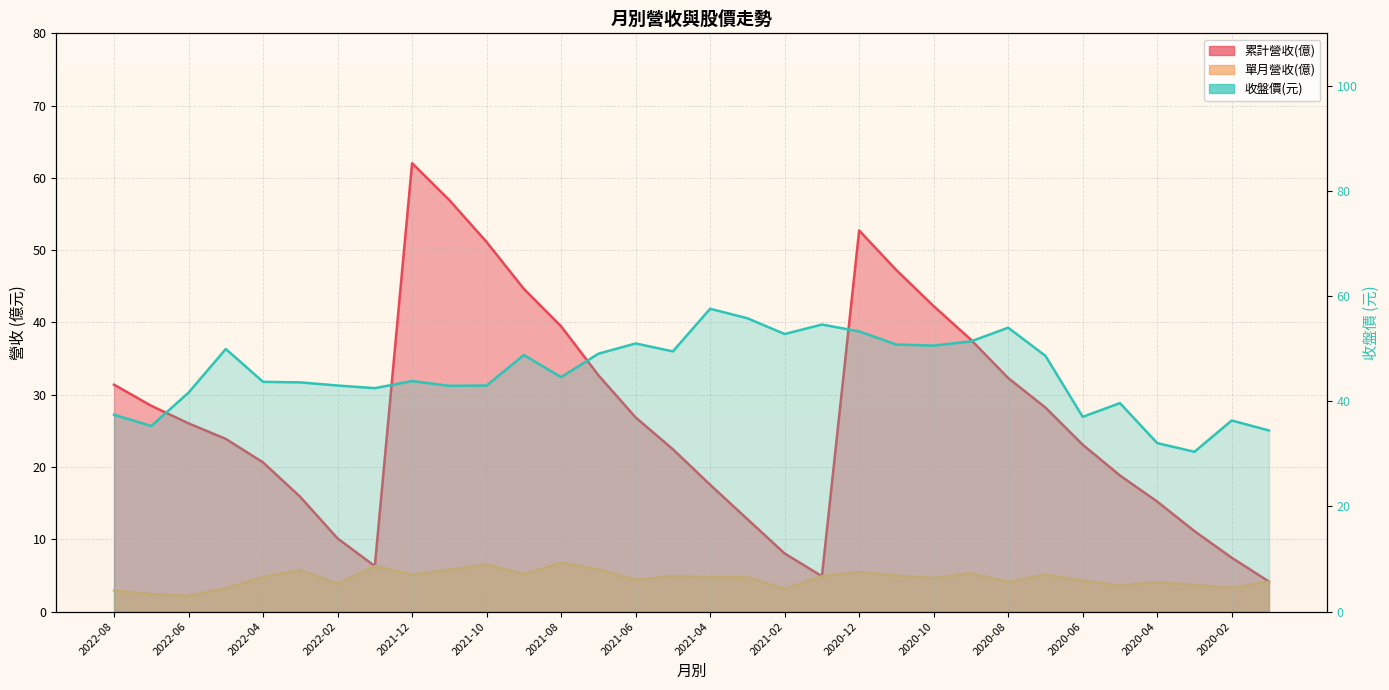

True or false: 收盤價 has a value of 13.3 at 2020-06.

False